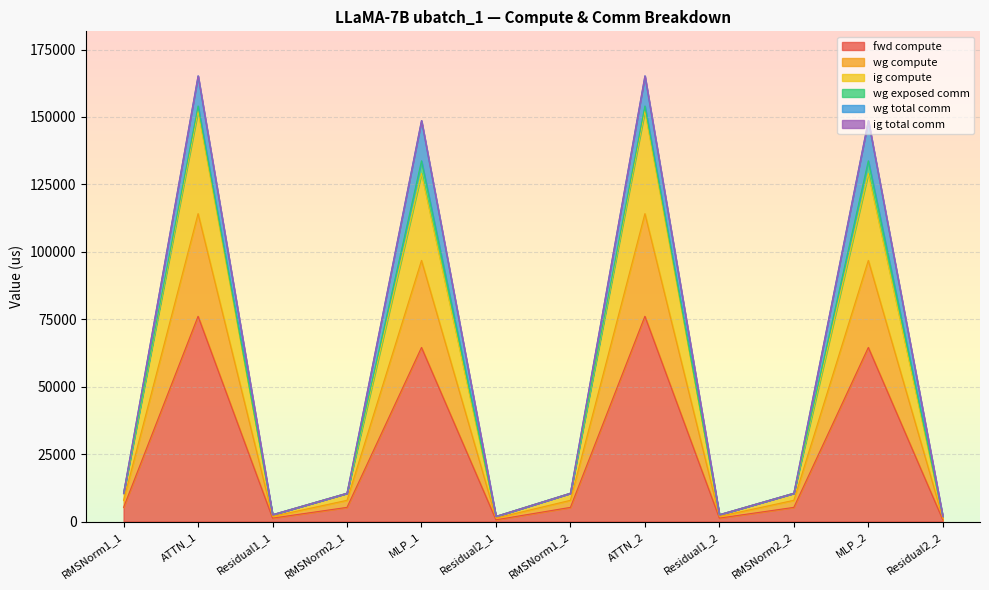

List the labels in order of fwd compute value, largest first.

ATTN_1, ATTN_2, MLP_1, MLP_2, RMSNorm1_1, RMSNorm2_1, RMSNorm1_2, RMSNorm2_2, Residual1_1, Residual1_2, Residual2_1, Residual2_2